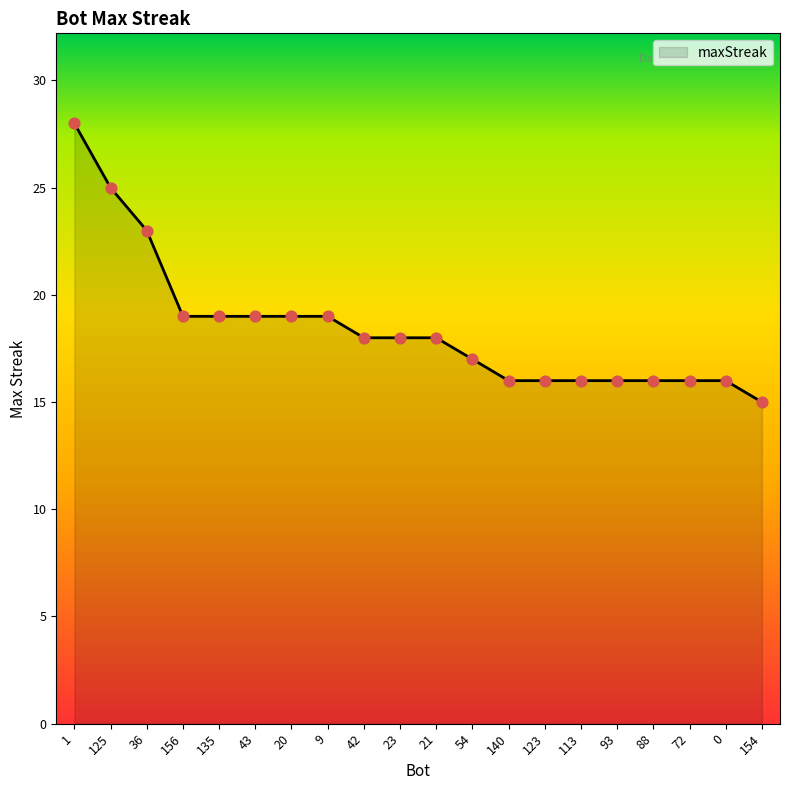

Between 1 and 125, which is larger?

1